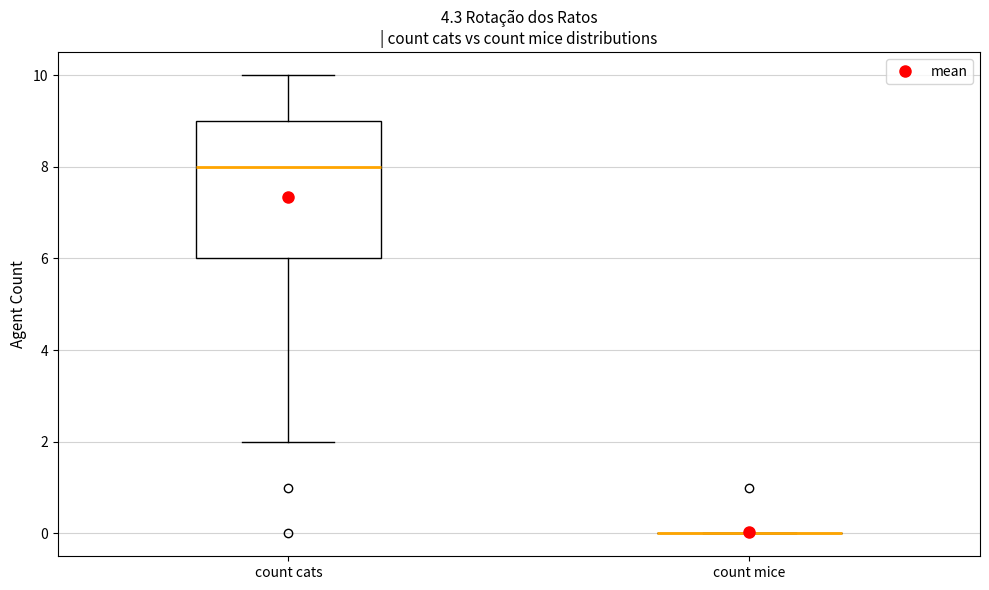

Reading left to right, read every box against the y-axis: the position of its median line, the range the box covers, and the ends of its whiskers. The values are not printed on the chart, so give them approximately, as read against the axis.

count cats: median 8, box 6 to 9, whiskers 2 to 10
count mice: box collapsed to a line at 0, whiskers 0 to 0